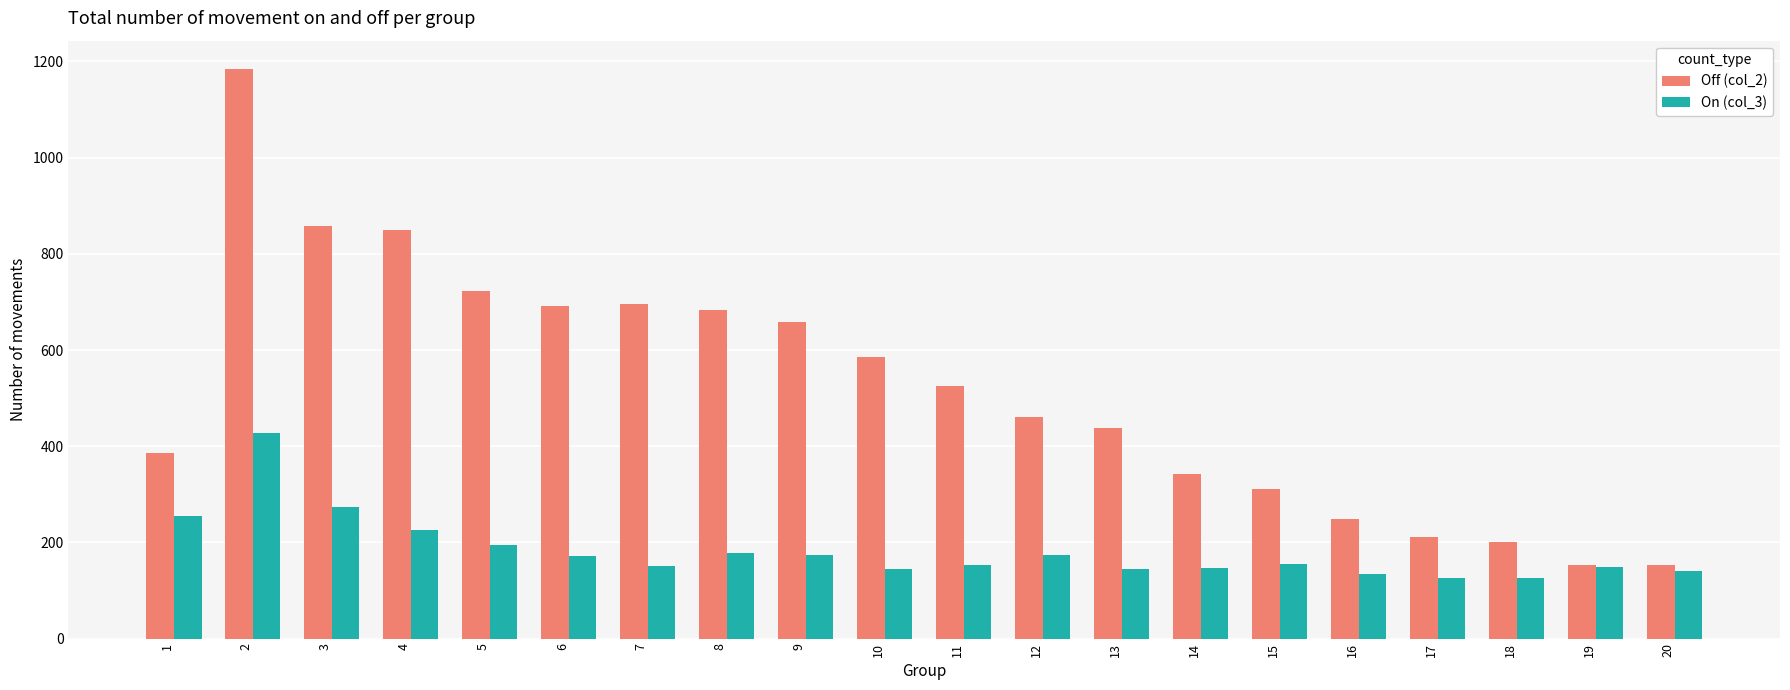

What is the difference between the Off (col_2) values at 20 and 2?

1031